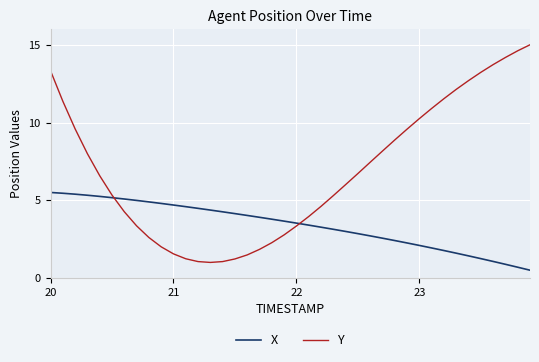

What is the difference between the maximum and minimum values in the X series?

5.0